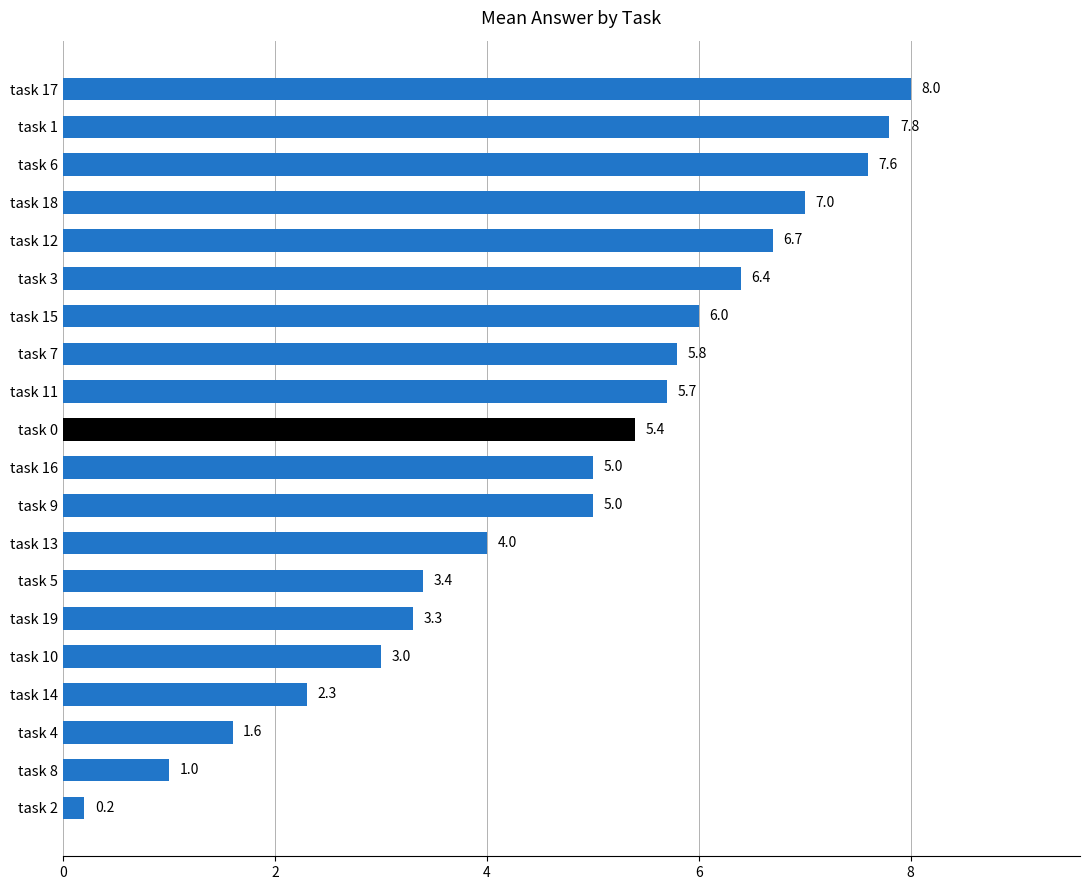

Reading bottom to top, transcribe all the data shown in this chart.

task 2=0.2	task 8=1.0	task 4=1.6	task 14=2.3	task 10=3.0	task 19=3.3	task 5=3.4	task 13=4.0	task 9=5.0	task 16=5.0	task 0=5.4	task 11=5.7	task 7=5.8	task 15=6.0	task 3=6.4	task 12=6.7	task 18=7.0	task 6=7.6	task 1=7.8	task 17=8.0